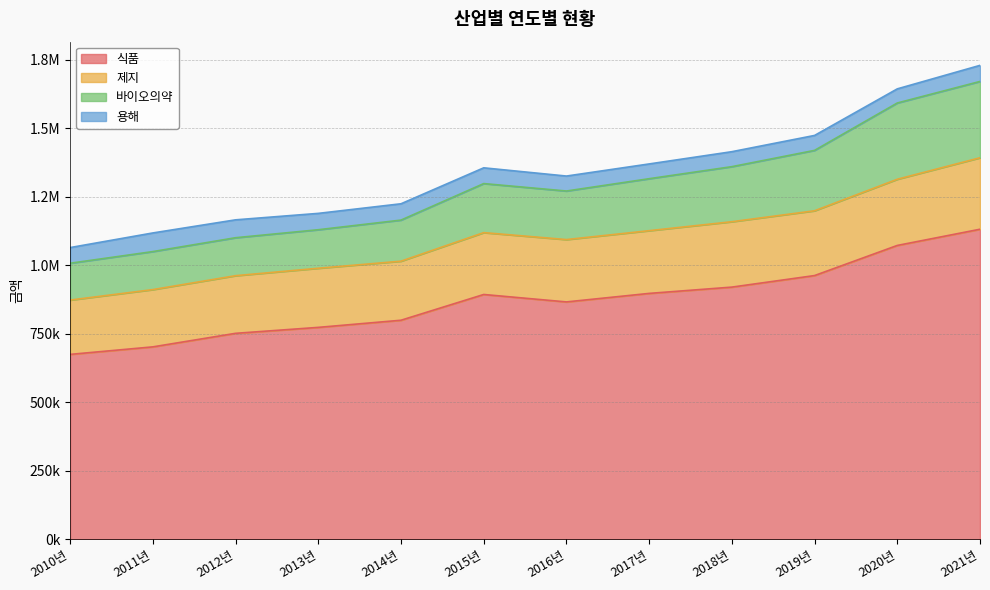

What position from the left is 2020년?

11